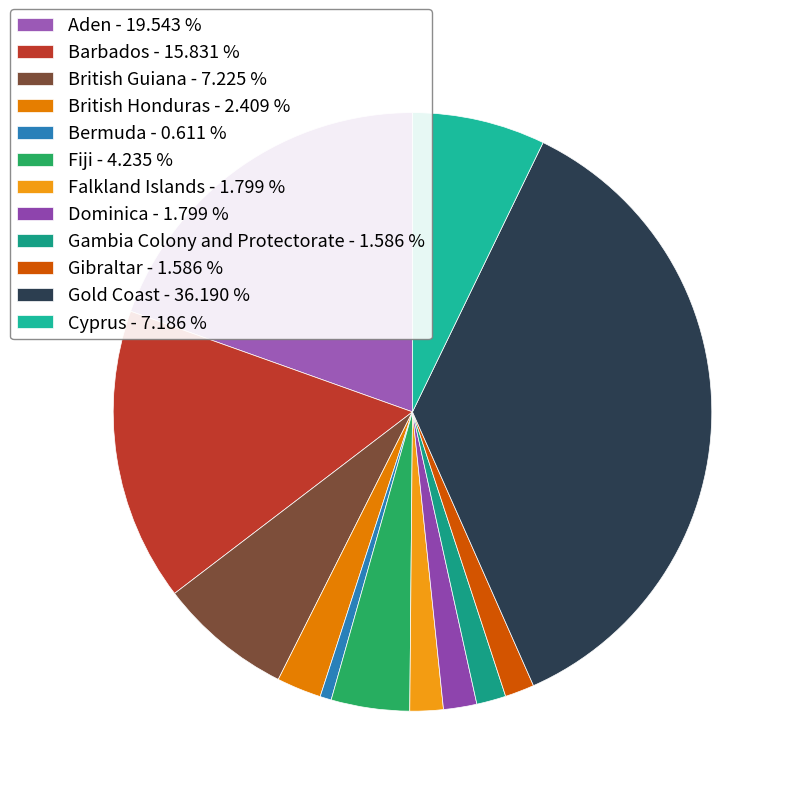

Count the number of slices in the pie.

12